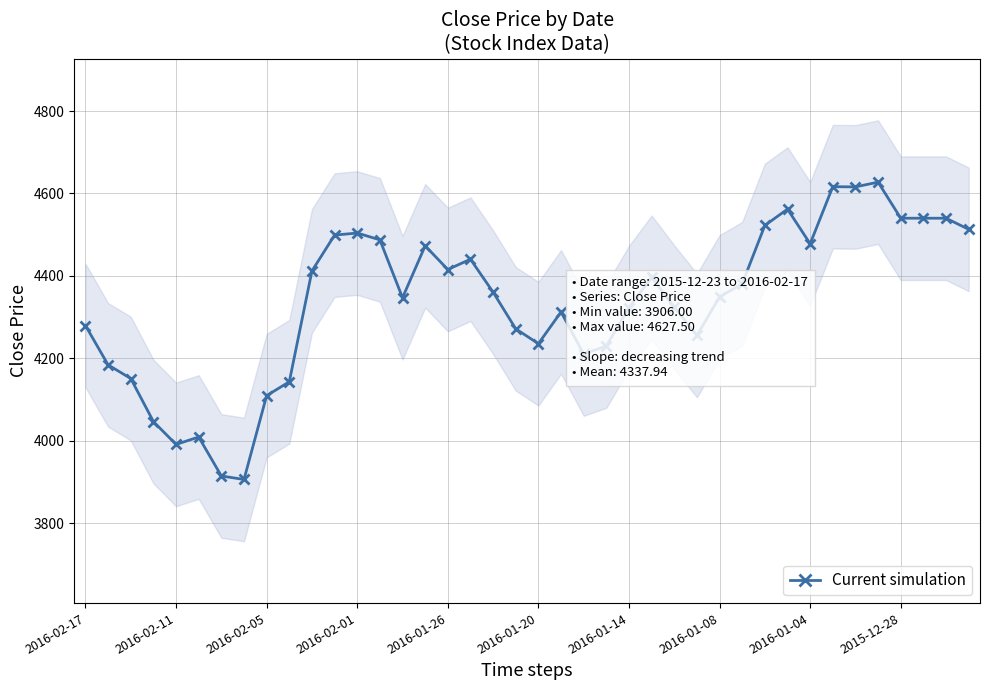

True or false: there are more than 1 points higher than both neighbors.

True